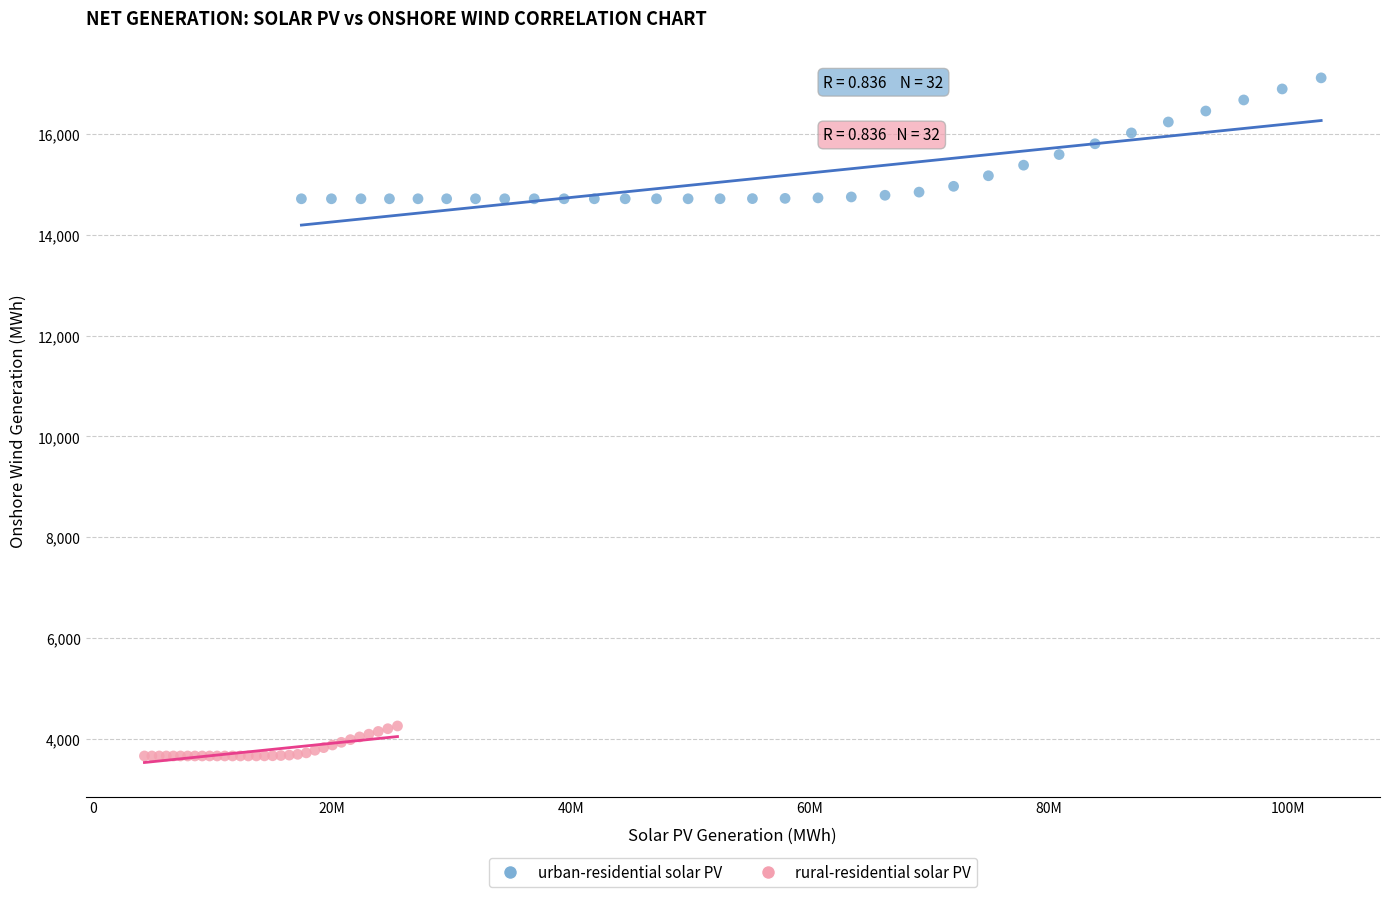

Which series reaches the maximum Y coordinate?

urban-residential solar PV